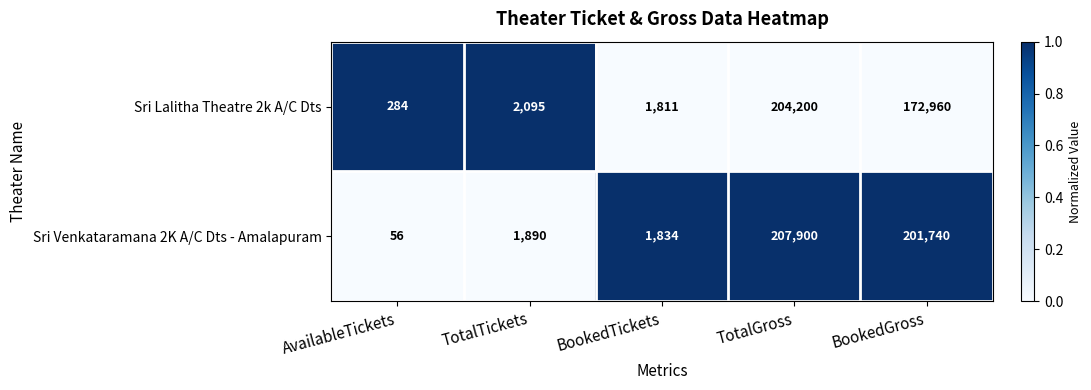

List the series in order of their peak value, lowest first.

Sri Lalitha Theatre 2k A/C Dts, Sri Venkataramana 2K A/C Dts - Amalapuram